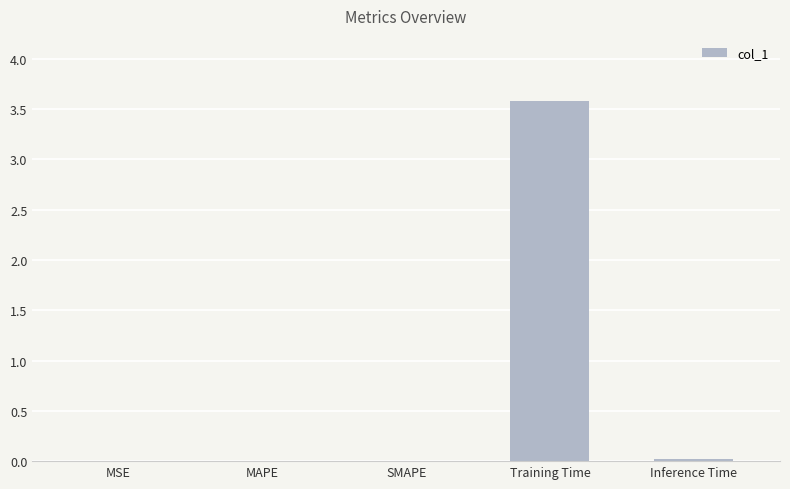

What is the greatest value displayed?

3.6